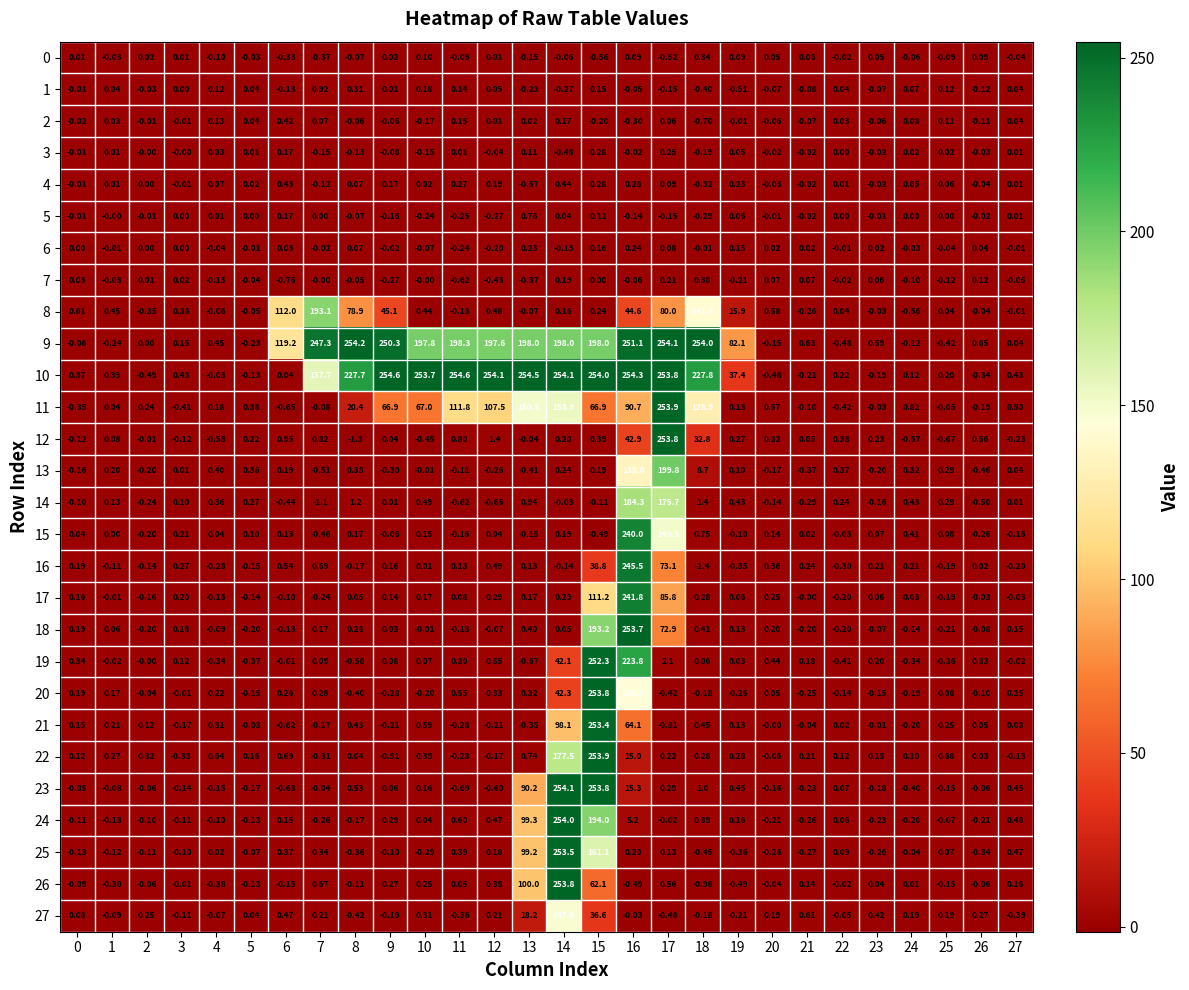

What is the smallest value displayed?

-1.4